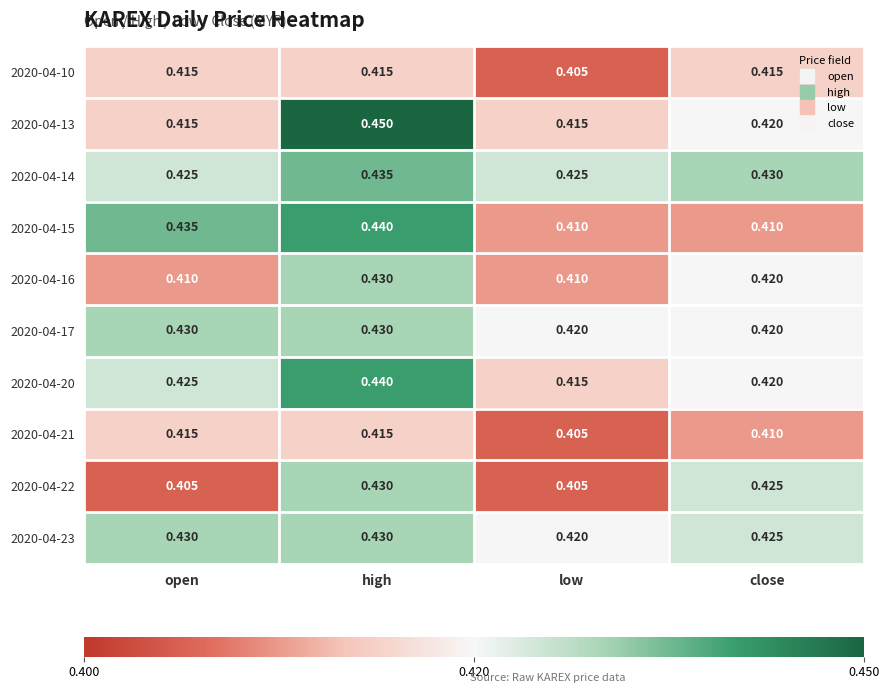

List the labels in order of 2020-04-20 value, smallest first.

low, close, open, high